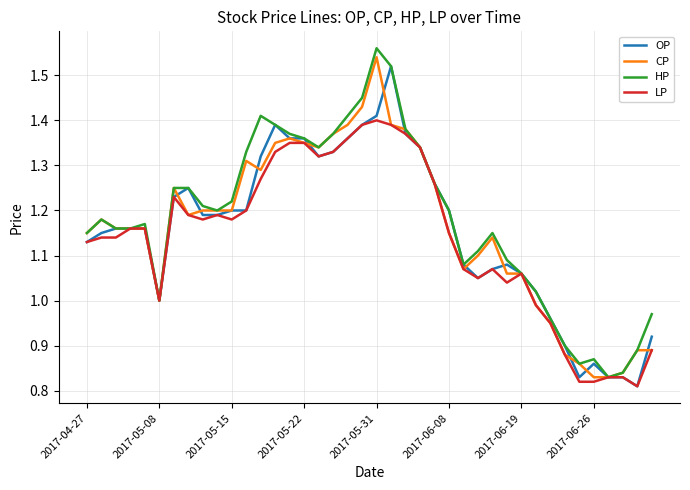

True or false: CP has more than 0 points higher than both neighbors.

True